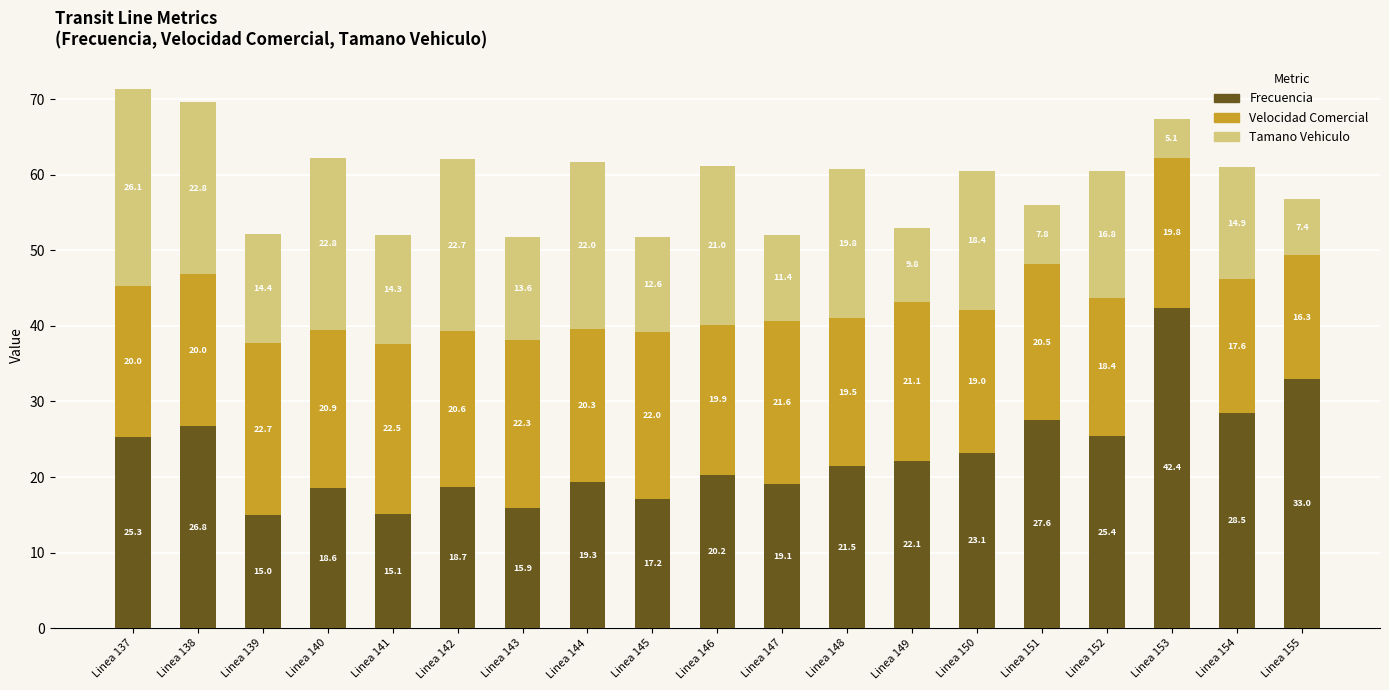

What are all the series names shown in the legend?

Frecuencia, Velocidad Comercial, Tamano Vehiculo